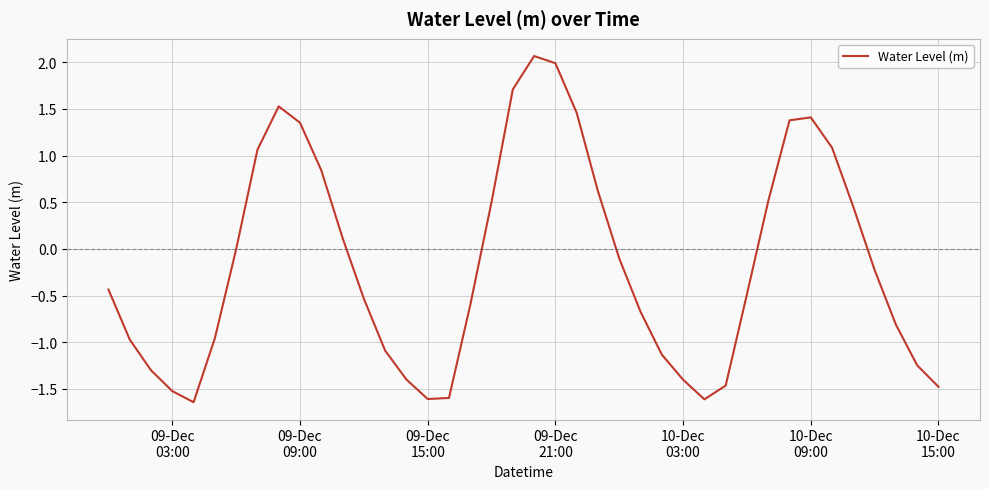

What is the greatest value displayed?

2.1